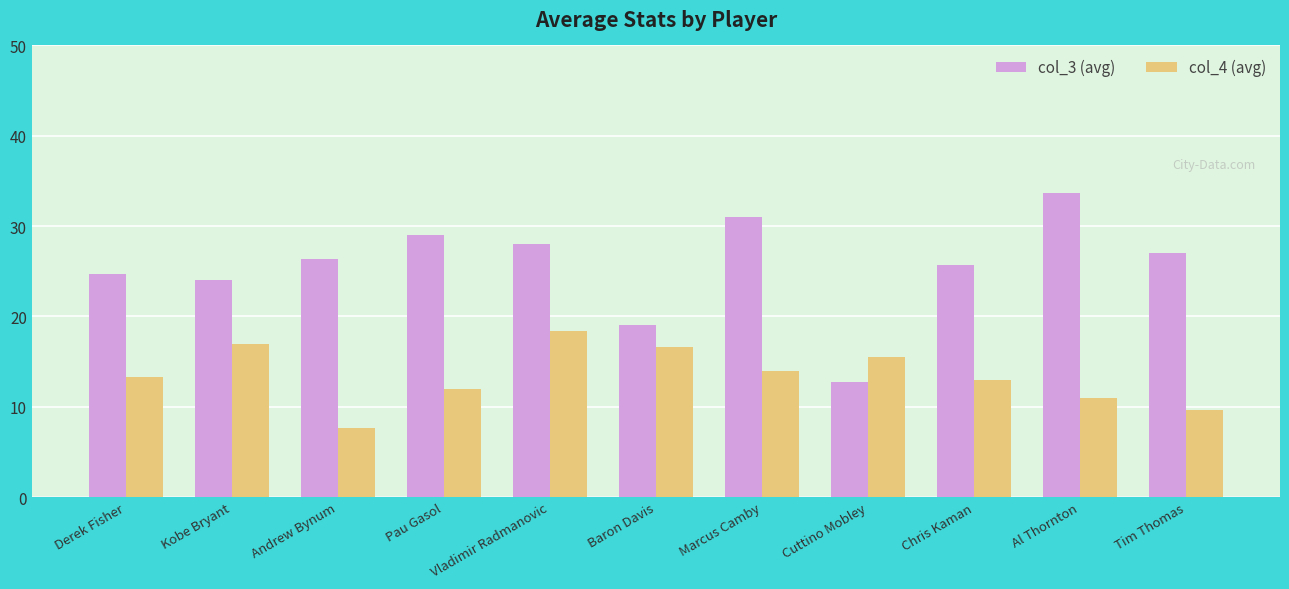

Rank the series by their maximum value, from highest to lowest.

col_3 (avg), col_4 (avg)